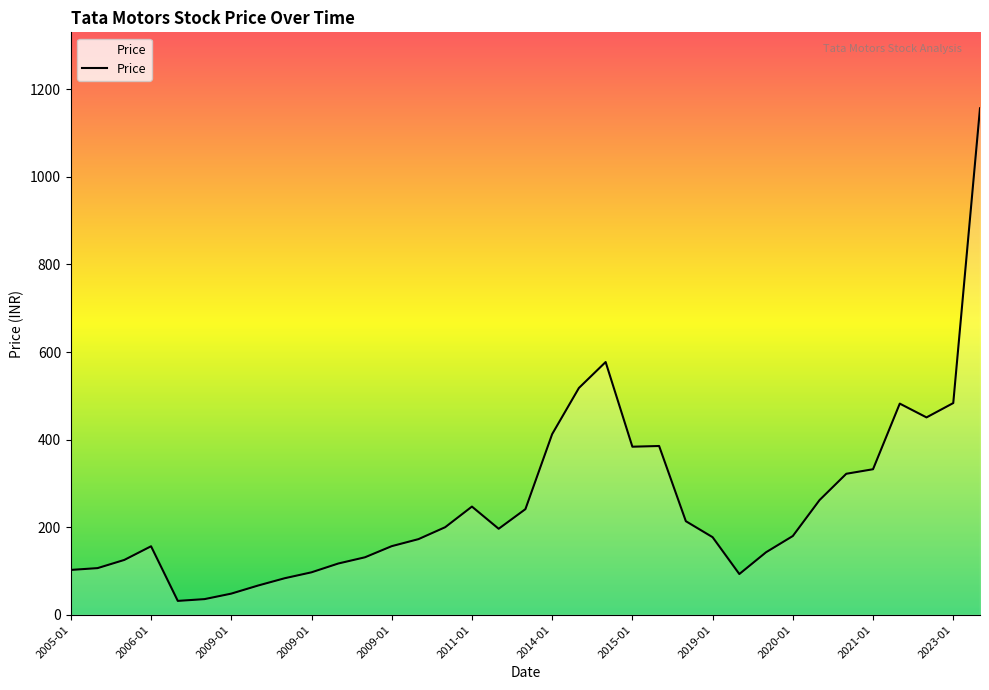

What is the smallest value displayed?

31.6